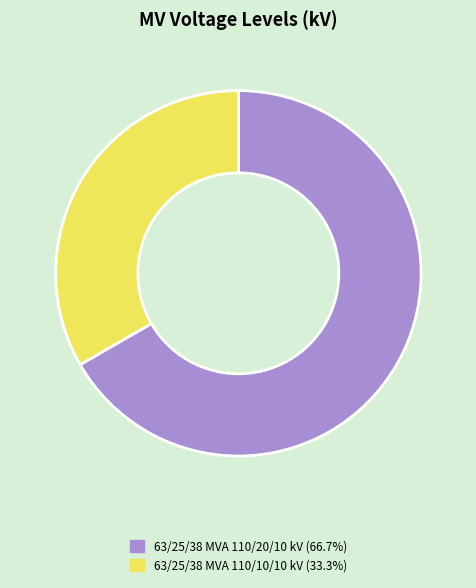

Combined, do 63/25/38 MVA 110/10/10 kV and 63/25/38 MVA 110/20/10 kV account for over 50%?

Yes